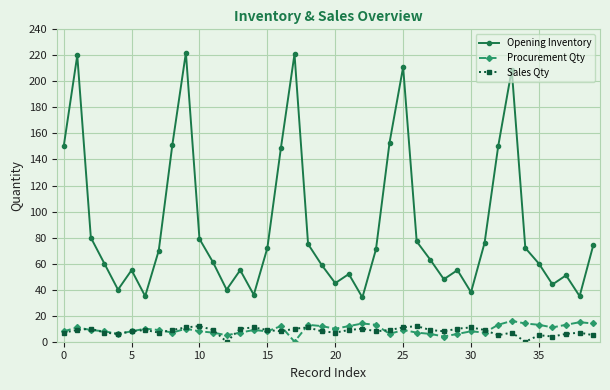

What is the average value of the Sales Qty series?

8